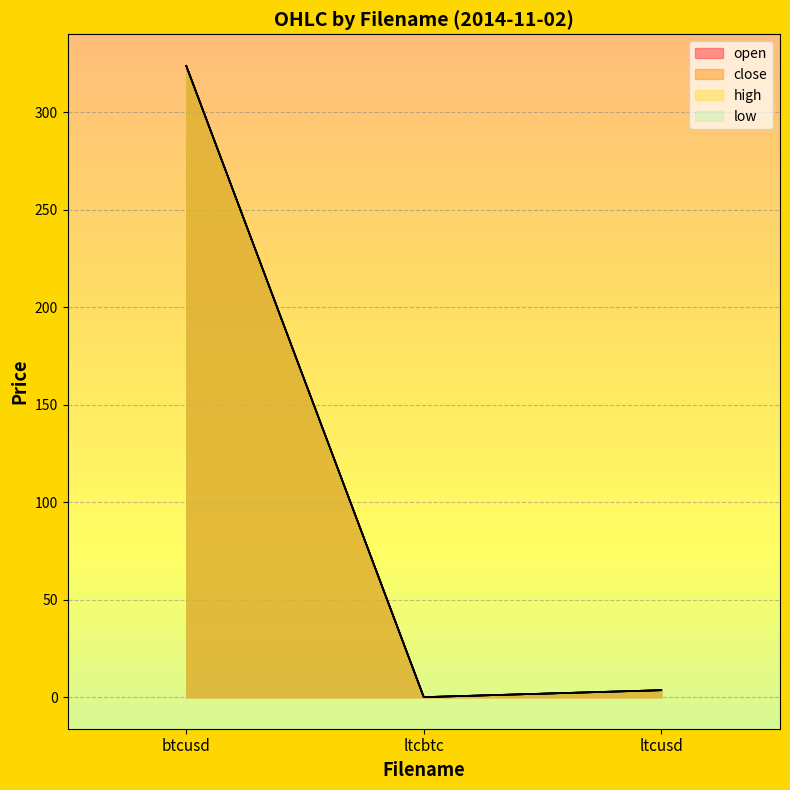

What value does the high series have at btcusd?

323.8